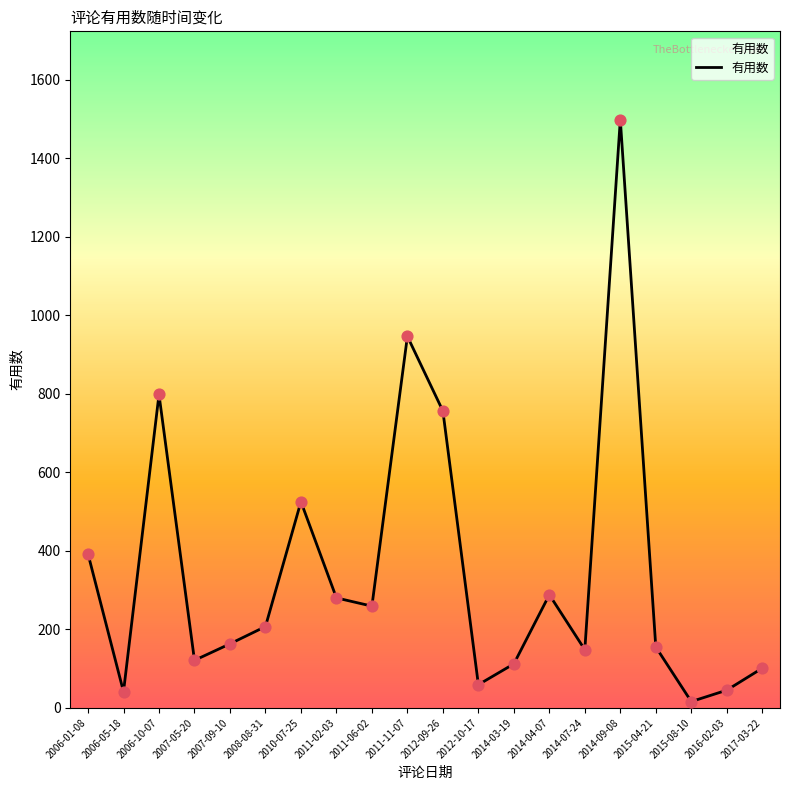

What is the change in value from 2010-07-25 to 2014-04-07?

-237